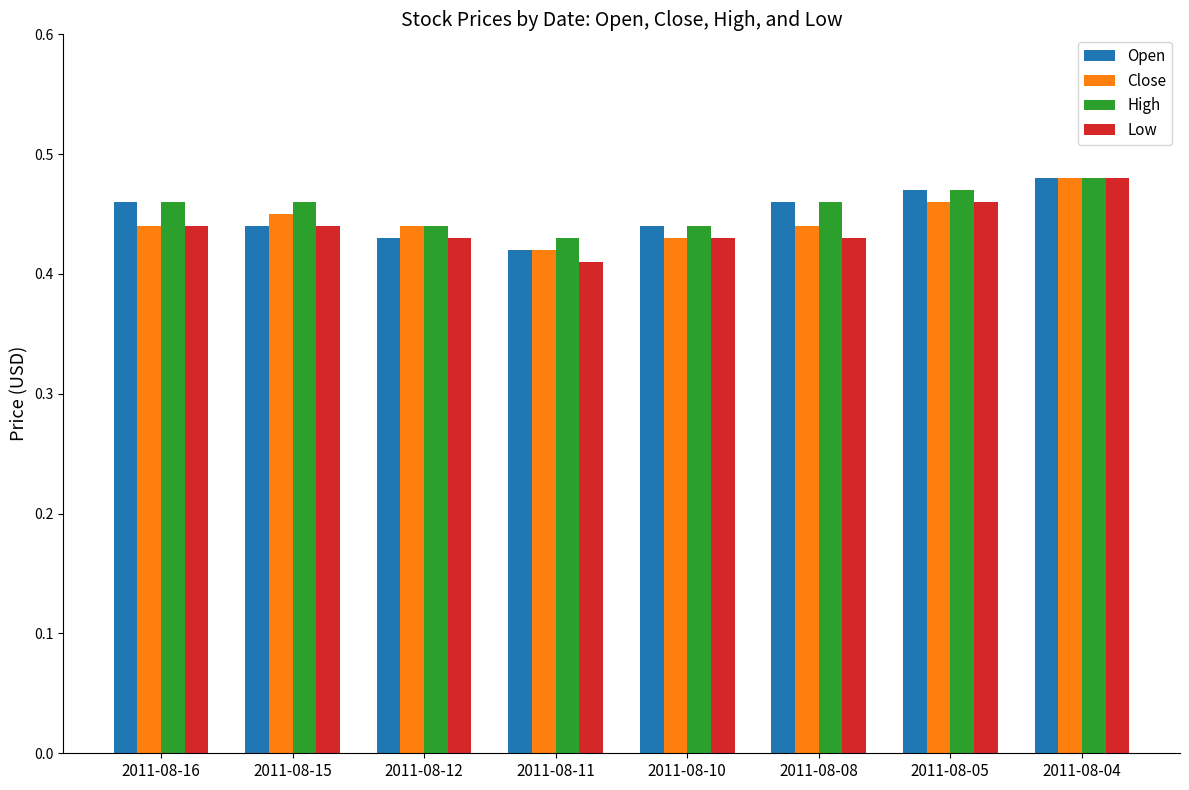

What are all the series names shown in the legend?

Open, Close, High, Low